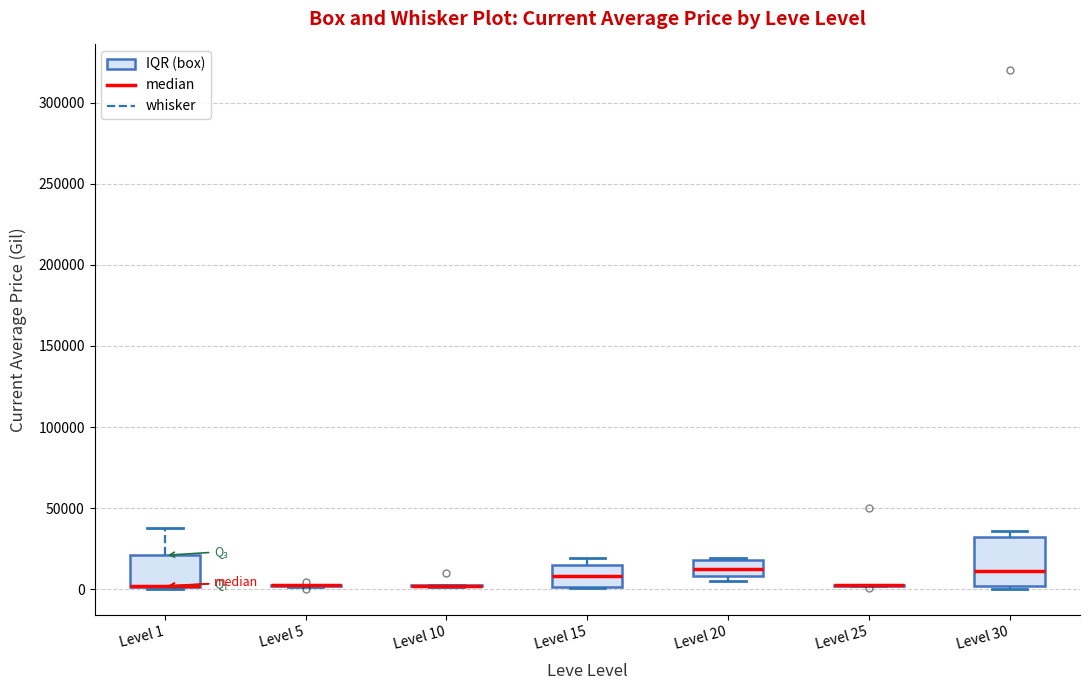

Reading left to right, read every box against the y-axis: the position of its median line, the range the box covers, and the ends of its whiskers. The values are not printed on the chart, so give them approximately, as read against the axis.

Level 1: median 0 (drawn on the box's lower edge), box 0 to 20000, whiskers 0 (just below the box's lower edge) to 40000
Level 5: box collapsed to a line at 0, whiskers 0 to 5000
Level 10: box collapsed to a line at 0, whiskers 0 to 0
Level 15: median 10000, box 0 to 15000, whiskers 0 to 20000
Level 20: median 10000 (inside the box), box 10000 to 20000, whiskers 5000 to 20000 (just above the box's upper edge)
Level 25: box collapsed to a line at 0, whiskers 0 to 0
Level 30: median 10000, box 0 to 30000, whiskers 0 to 35000